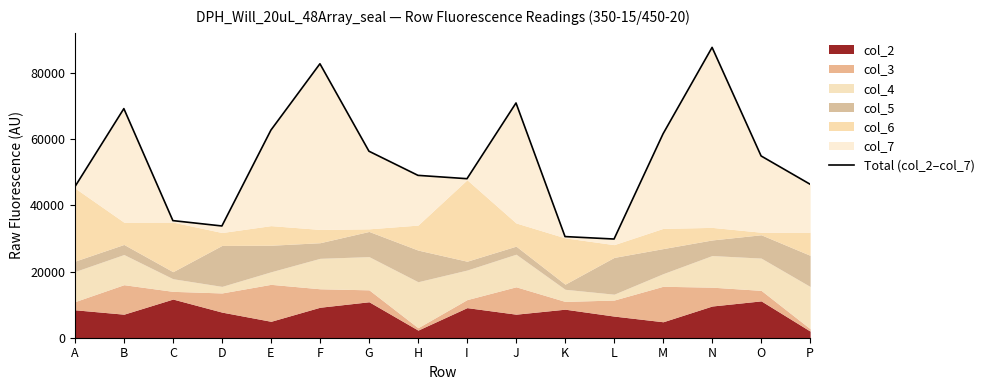

What is the value of the 13th point from the left?

61608